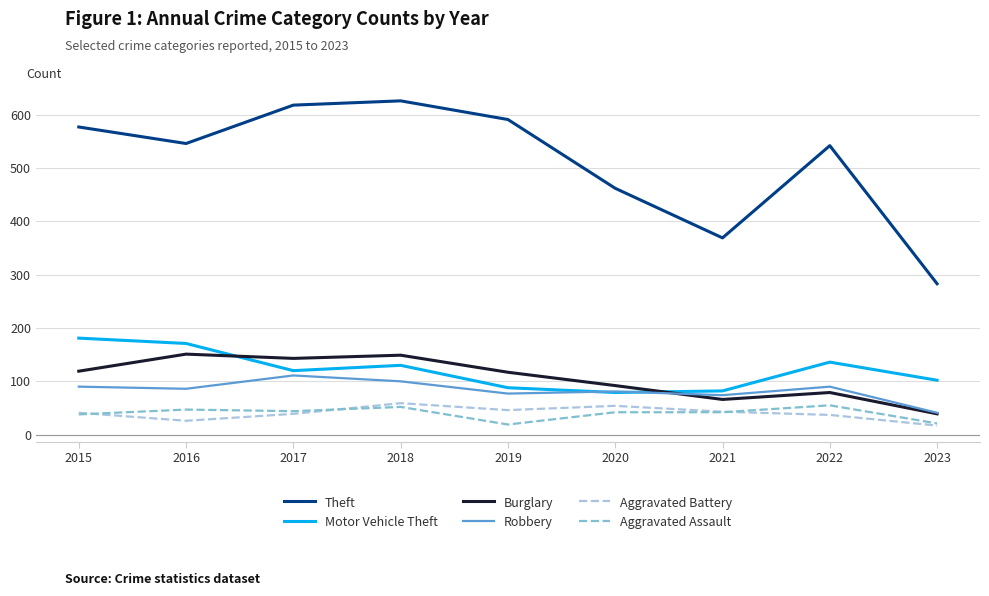

Between 2019 and 2021, which series saw the biggest shift?

Theft